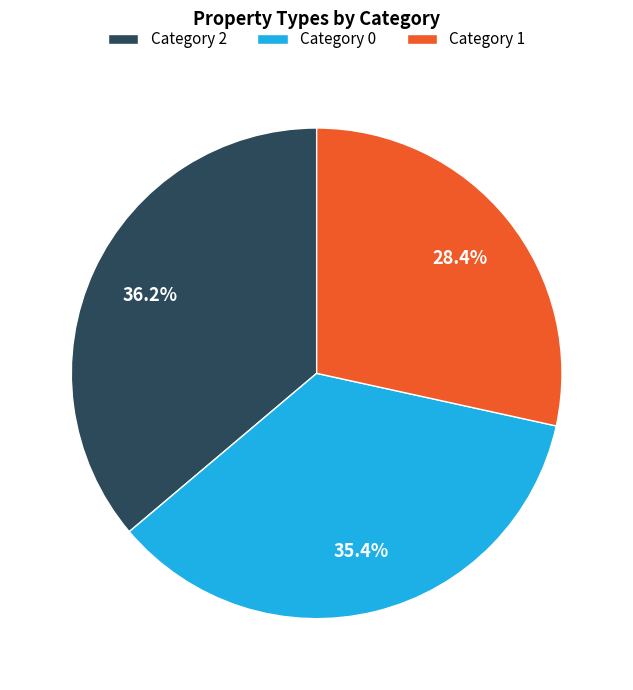

How many slices are in this pie chart?

3